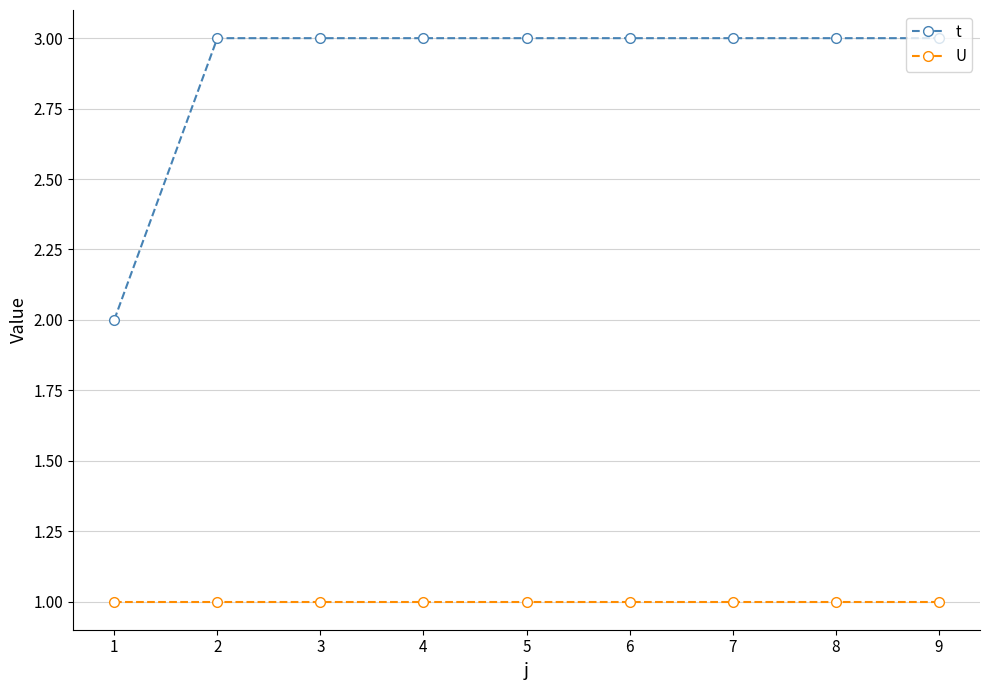

Count the t values in the range 3 to 4.

8